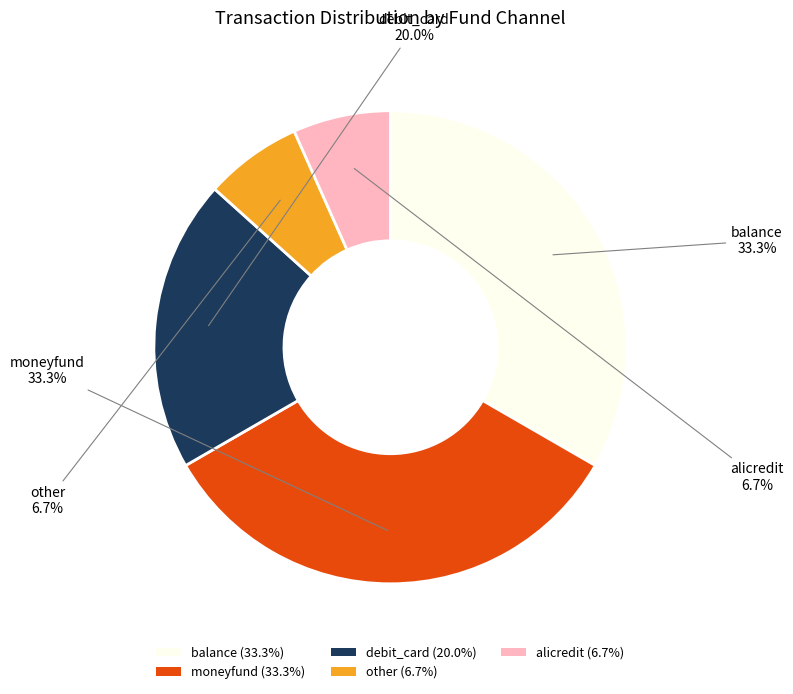

Do moneyfund (33.3%) and debit_card (20.0%) together represent more than half of the pie?

Yes